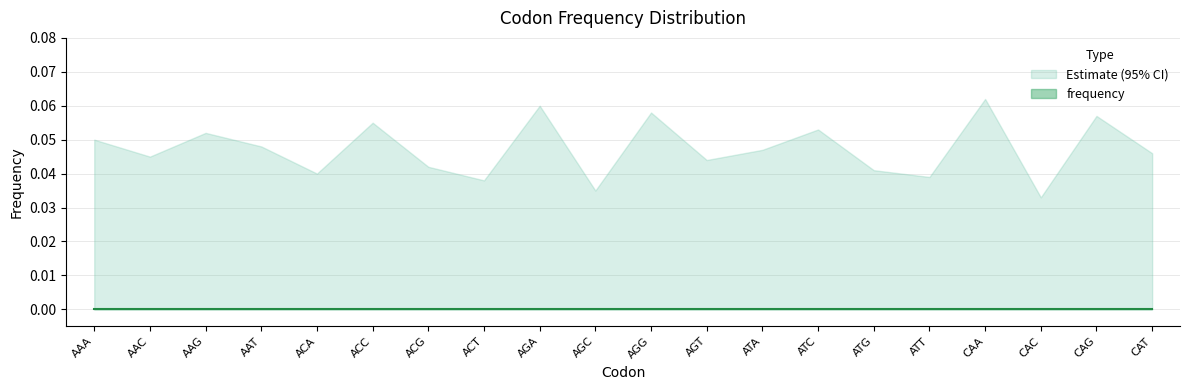

Is it true that upper_ci equals 0.0 at AGC?

False